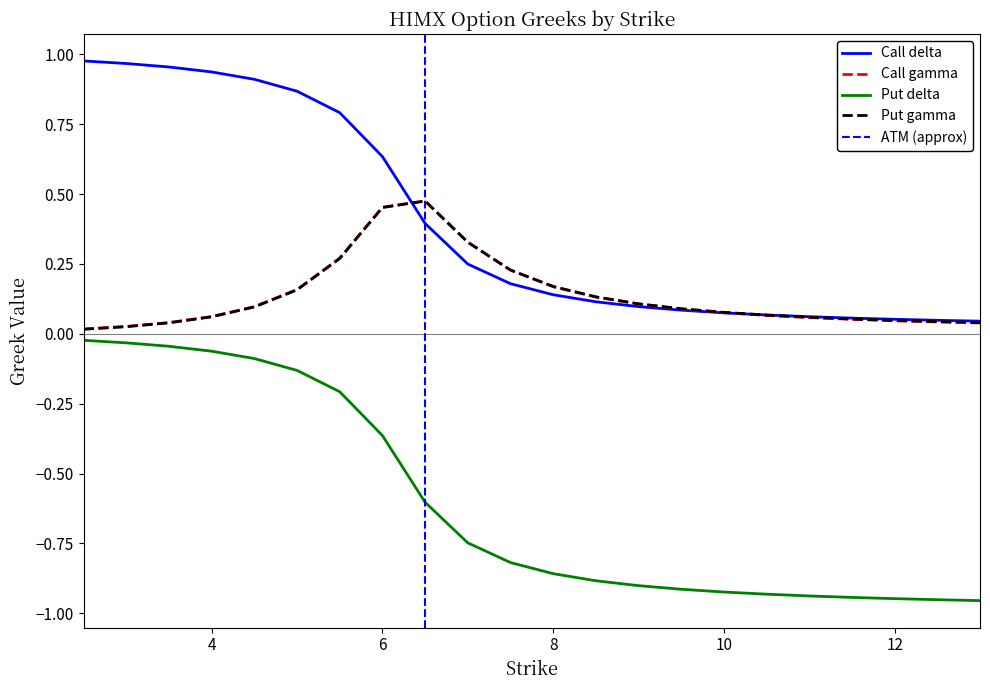

Which series has the largest range (max minus min)?

Put delta